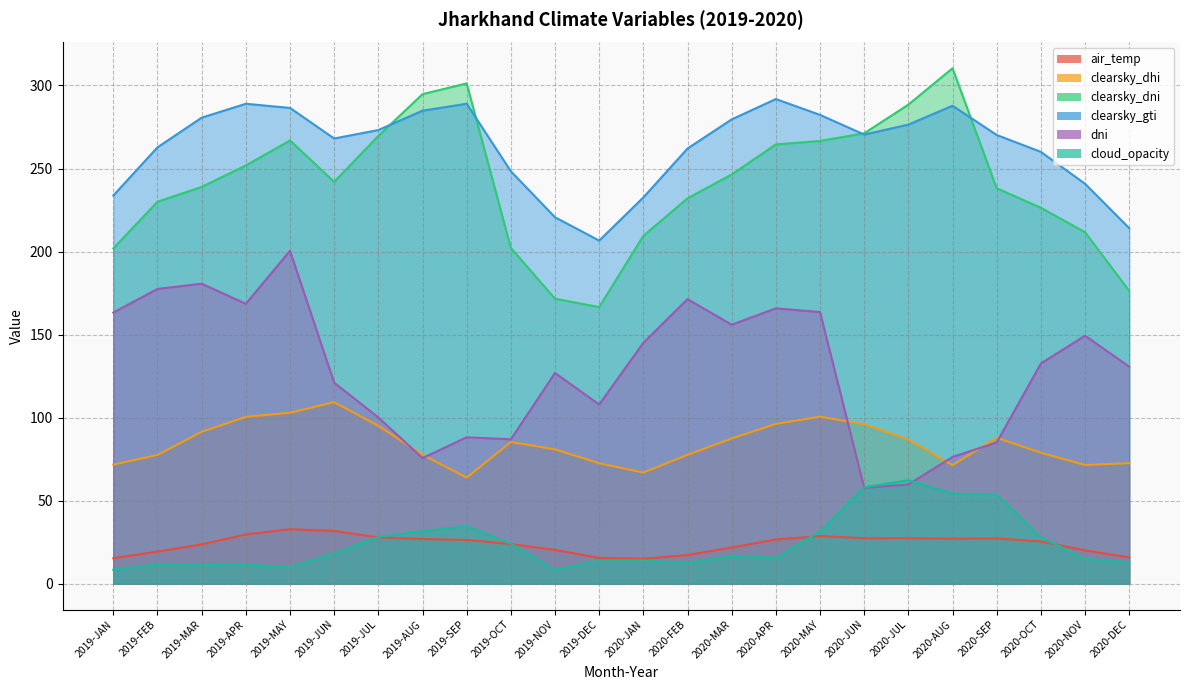

What is the total value across all series at 2020-DEC?

622.5